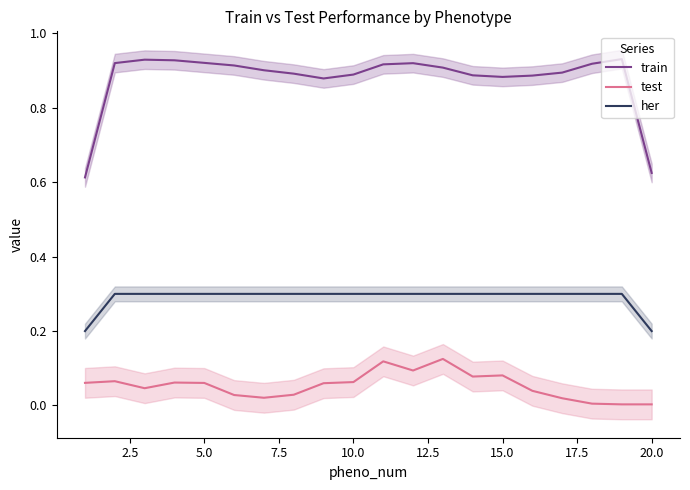

What is the minimum value for train?

0.6